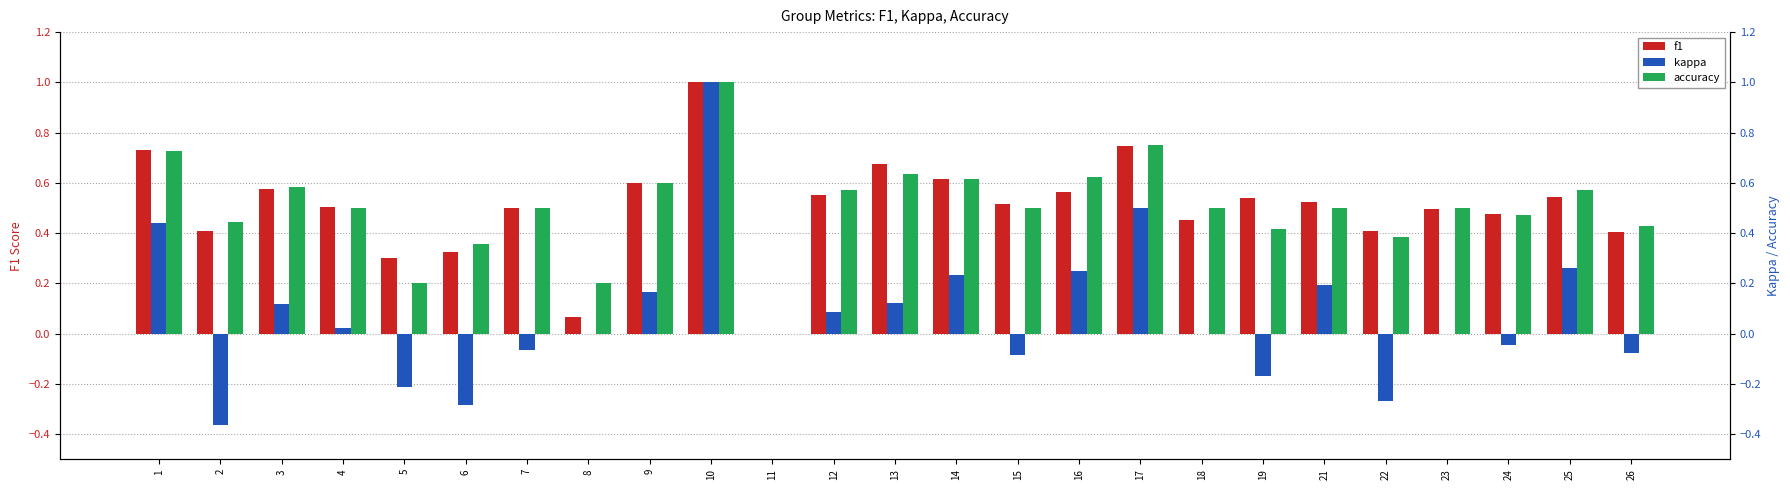

How many series are shown in this chart?

3